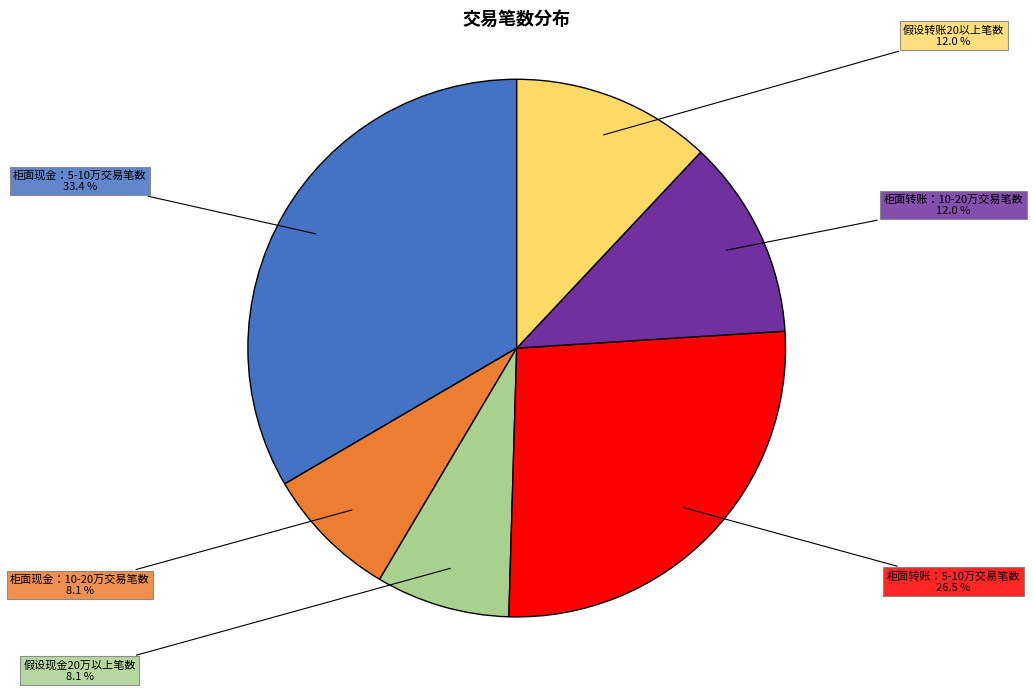

Which category has the biggest portion of the pie?

柜面现金：5-10万交易笔数